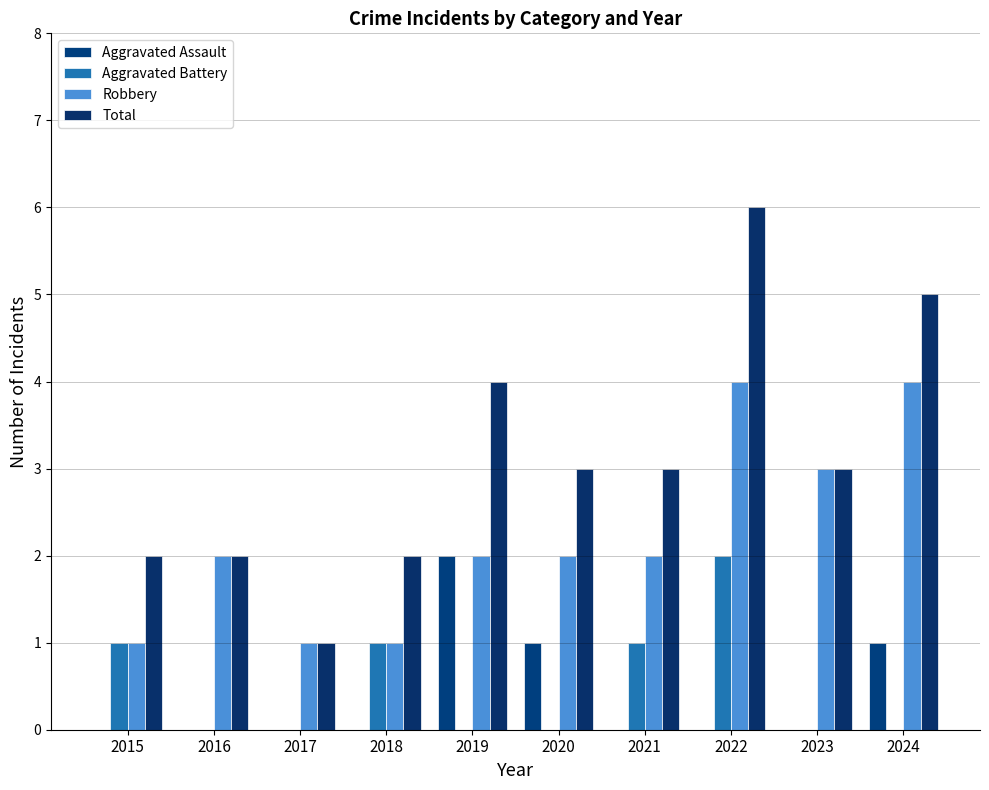

What is the difference between the highest and lowest values at 2017?

1